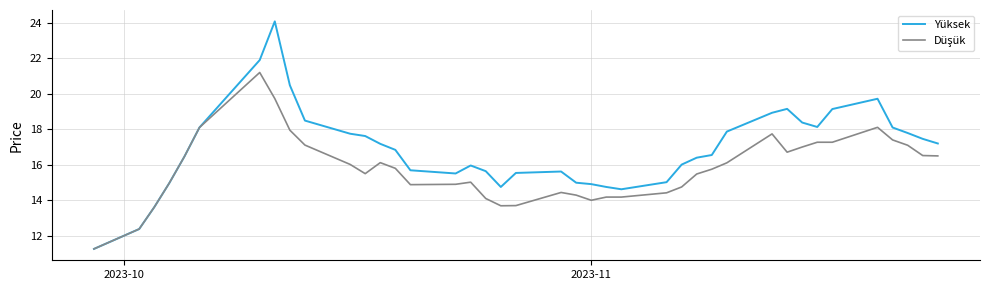

Which series has the largest total across all categories?

Yüksek